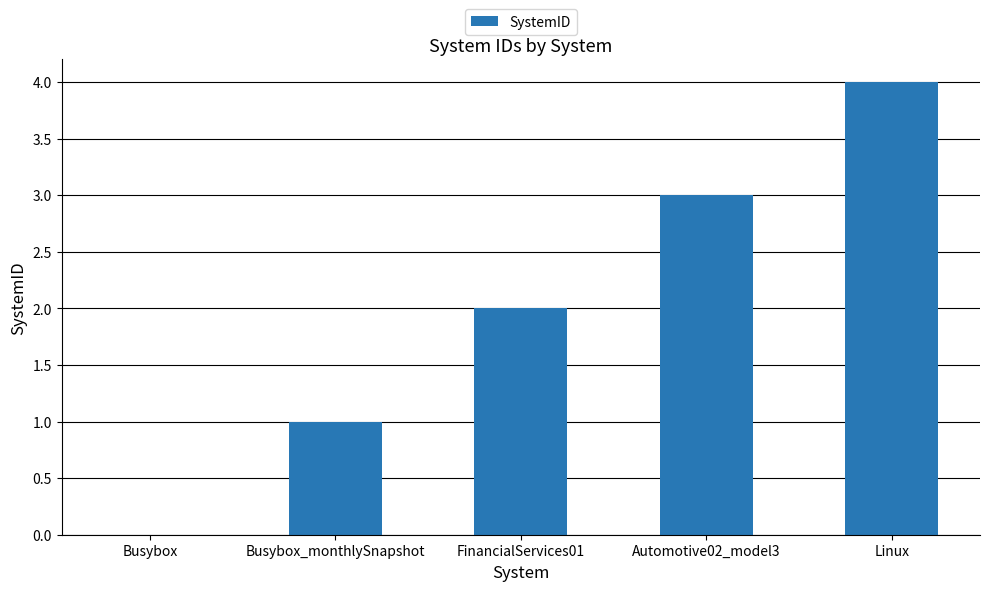

How many positive values are there?

4